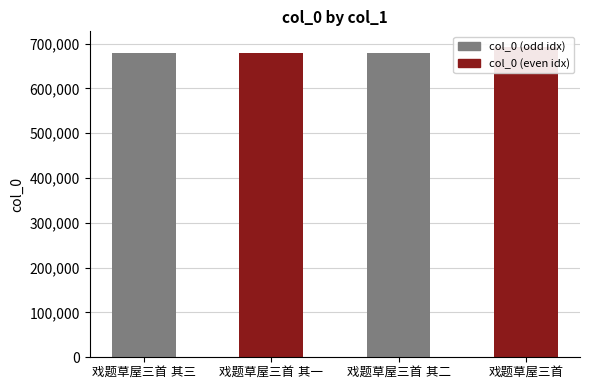

What is the value of the 4th bar from the left?

692948